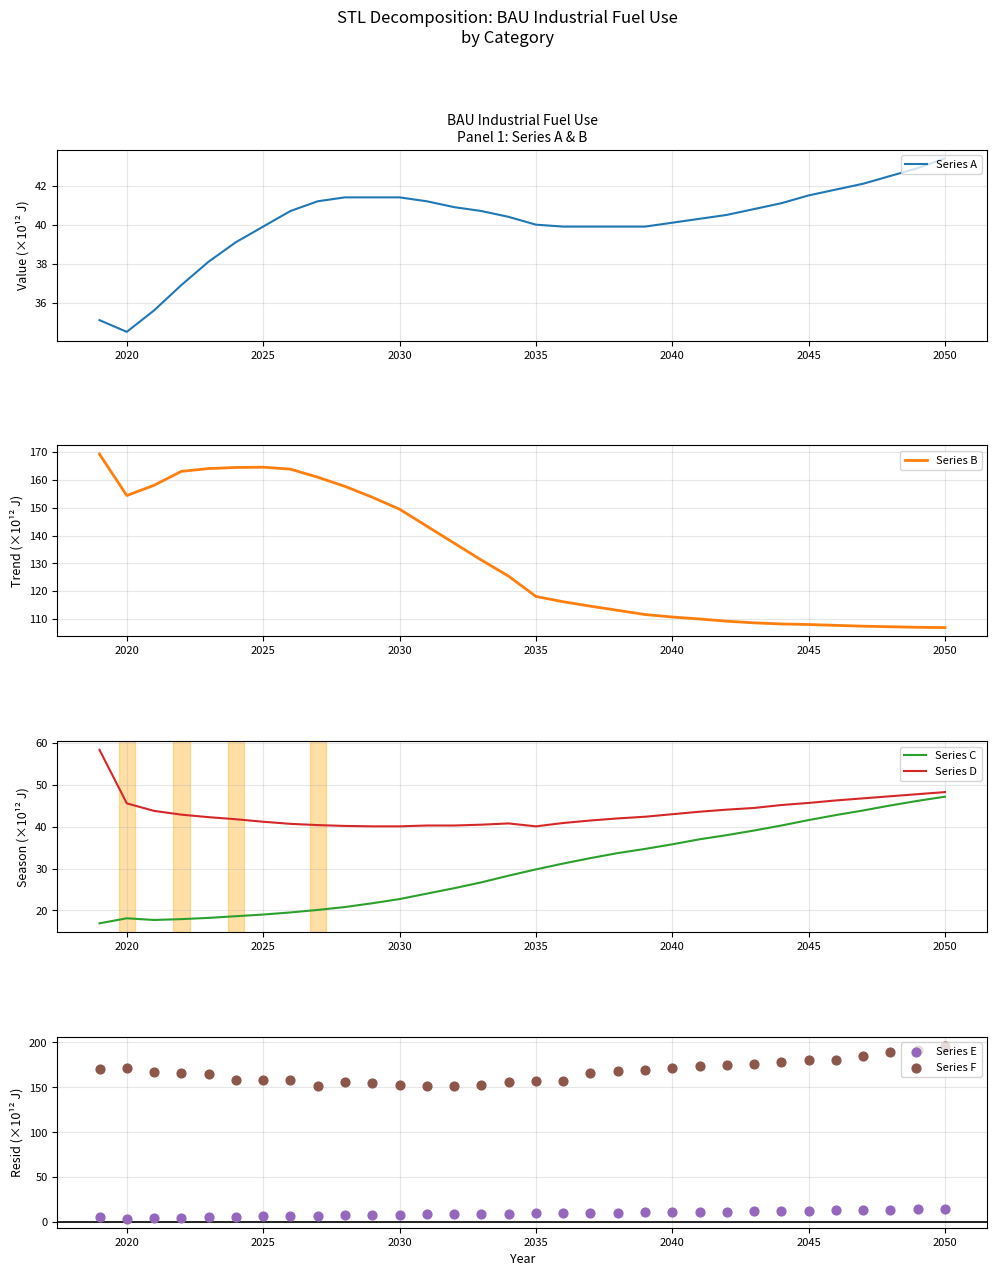

Is it true that Series D equals 45.6 at 2020?

True